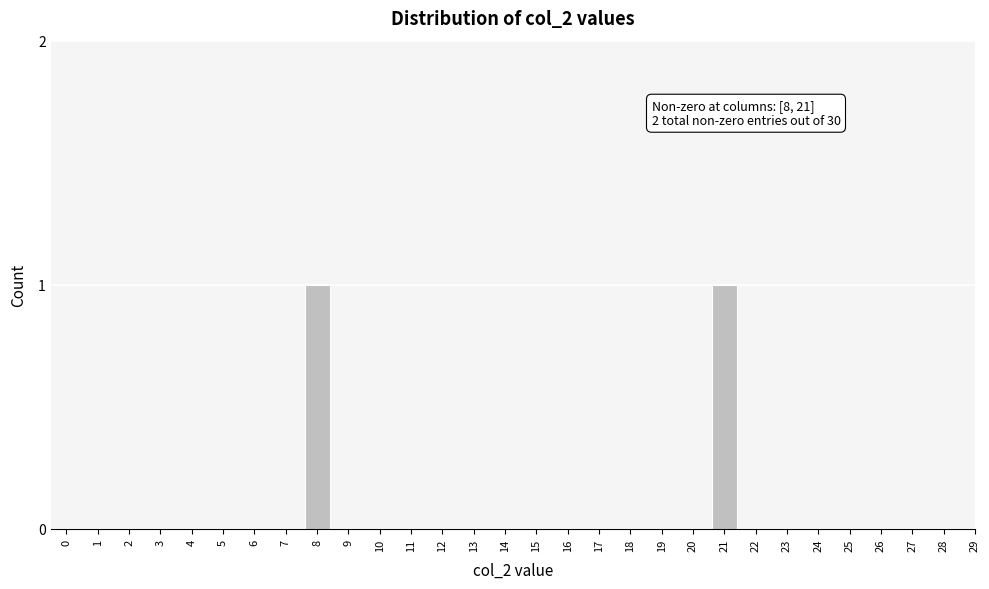

Reading left to right, list all the values displayed in this chart.

0=0	1=0	2=0	3=0	4=0	5=0	6=0	7=0	8=1	9=0	10=0	11=0	12=0	13=0	14=0	15=0	16=0	17=0	18=0	19=0	20=0	21=1	22=0	23=0	24=0	25=0	26=0	27=0	28=0	29=0